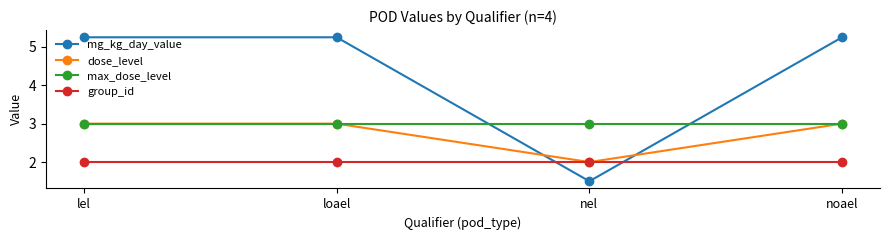

The value of dose_level at lel is 2.0. True or false?

False